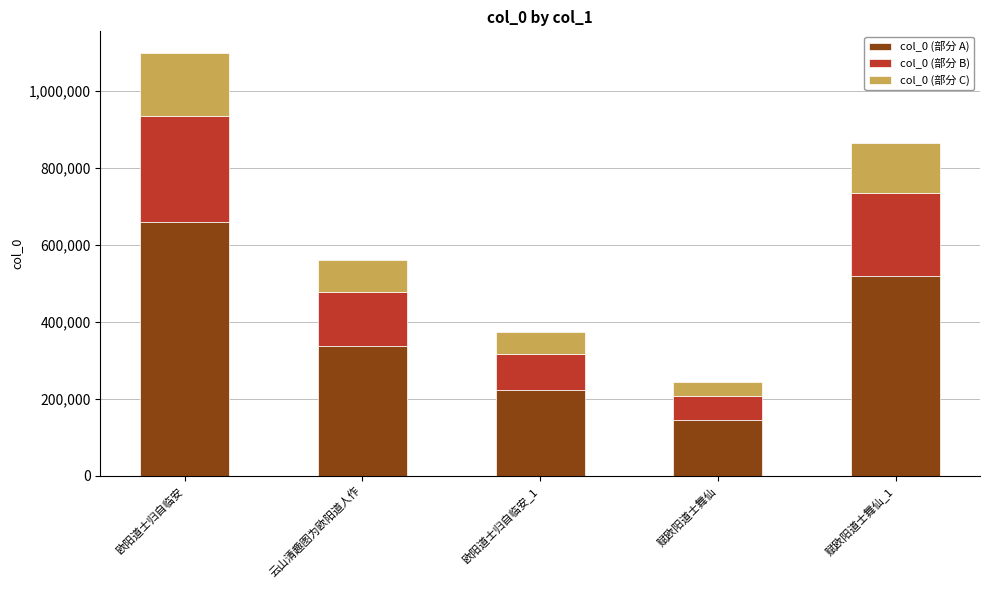

At which category is the sum across all series the highest?

欧阳道士归自临安